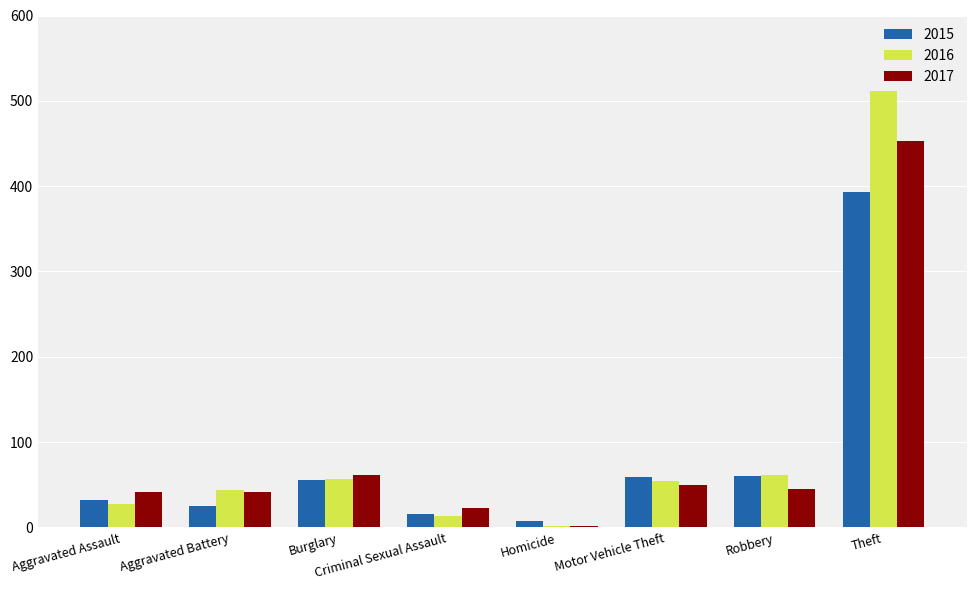

What is the difference between the highest and lowest values at Theft?

119